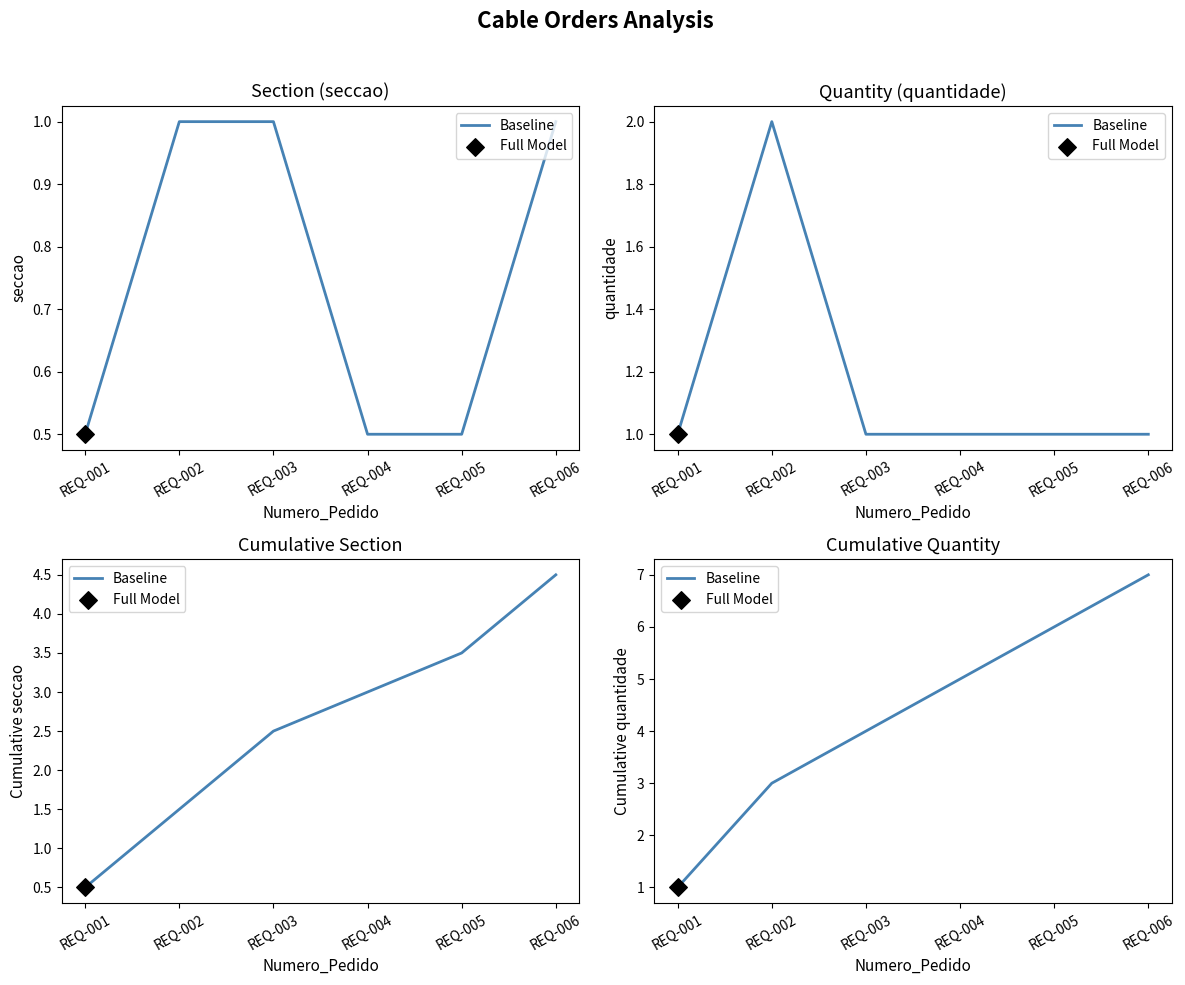

What is the ratio of the value at REQ-005 to the value at REQ-004?

1.2